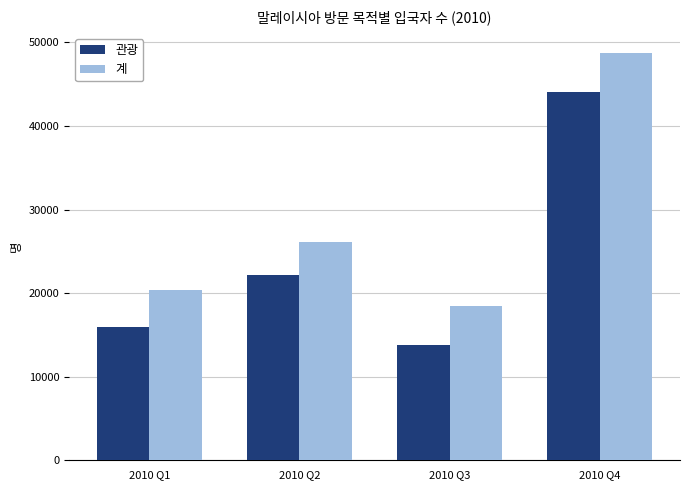

How many data points in 관광 are less than 22169?

2